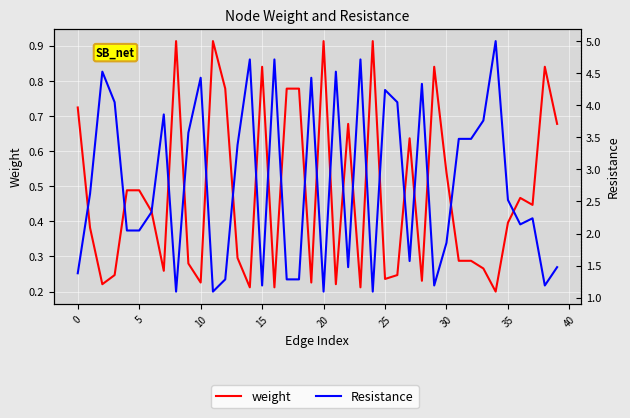

Between 13 and 24, which is larger?

24